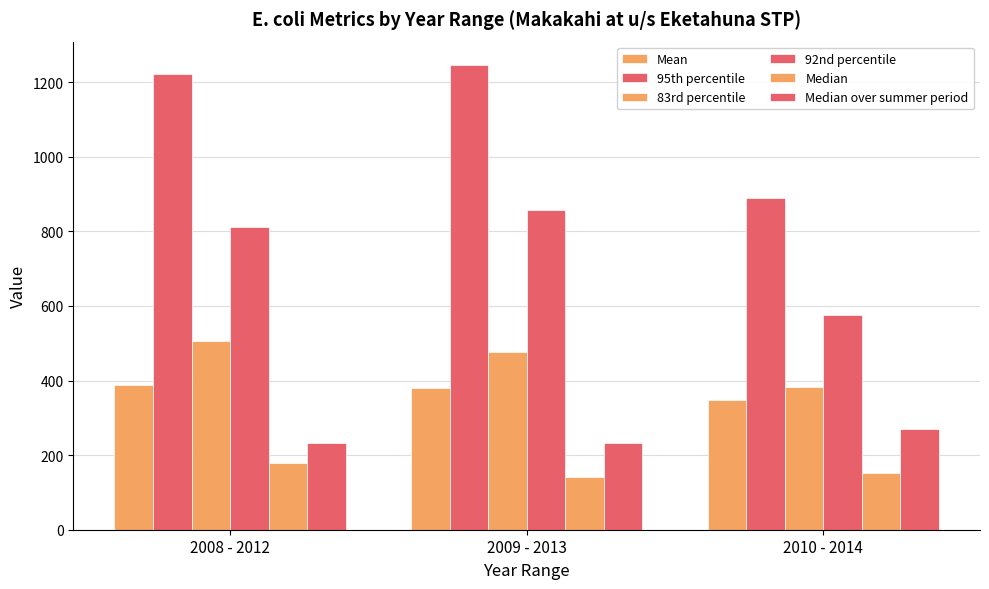

How many values in the 83rd percentile series are below 475?

1